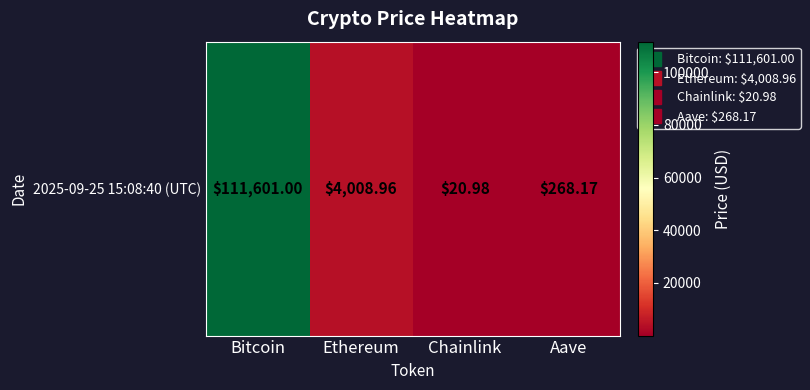

Approximately how many times larger is the value at Aave compared to Ethereum?

0.1